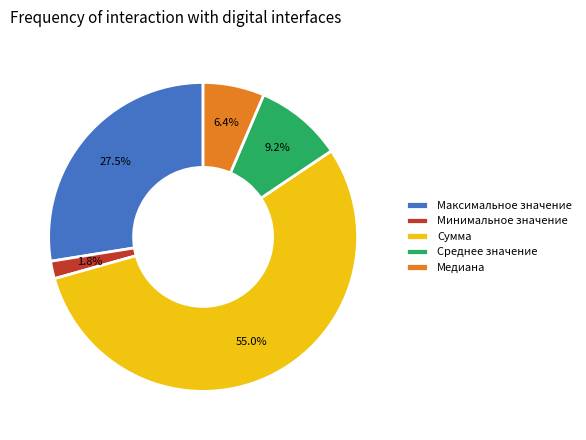

Which category has the smallest portion of the pie?

Минимальное значение